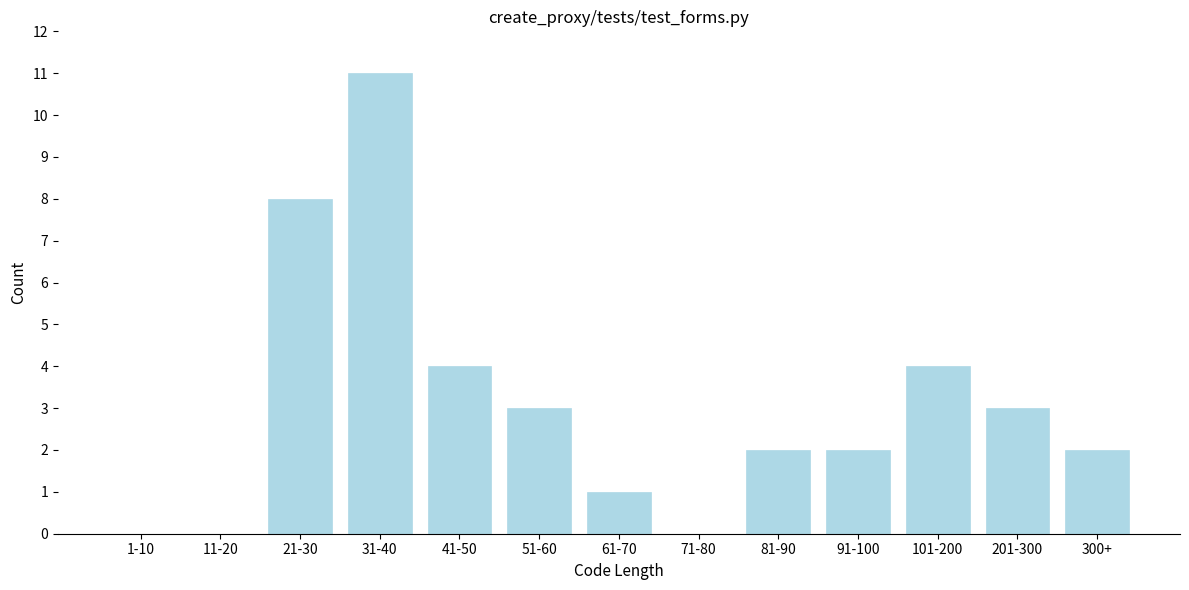

Reading left to right, extract all data points from this chart.

1-10=0	11-20=0	21-30=8	31-40=11	41-50=4	51-60=3	61-70=1	71-80=0	81-90=2	91-100=2	101-200=4	201-300=3	300+=2